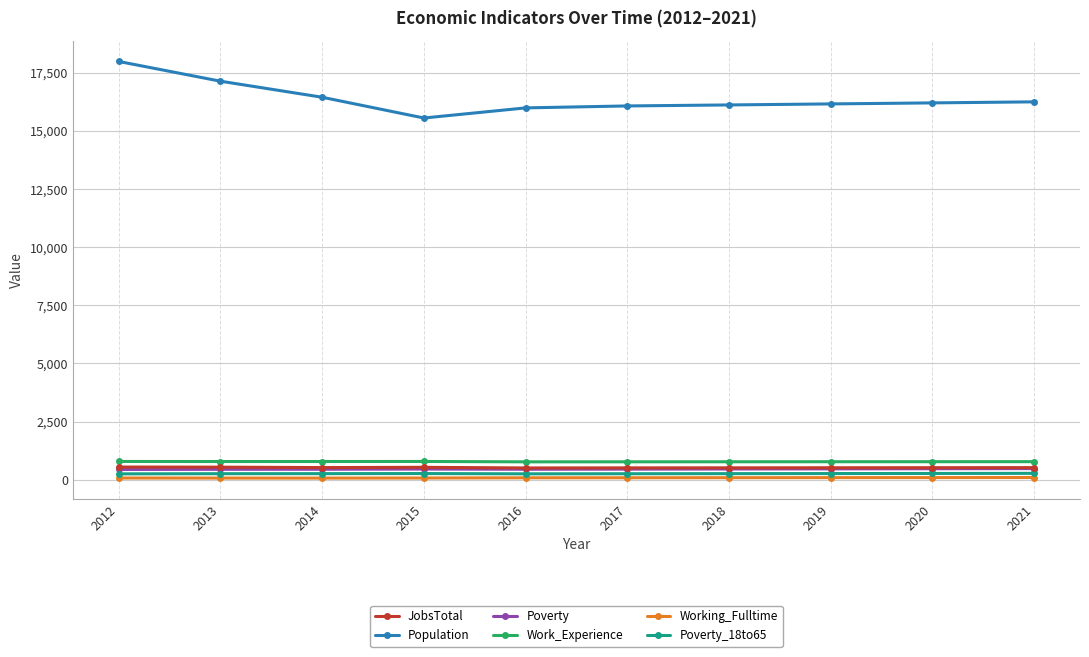

Count the number of data series in this chart.

6